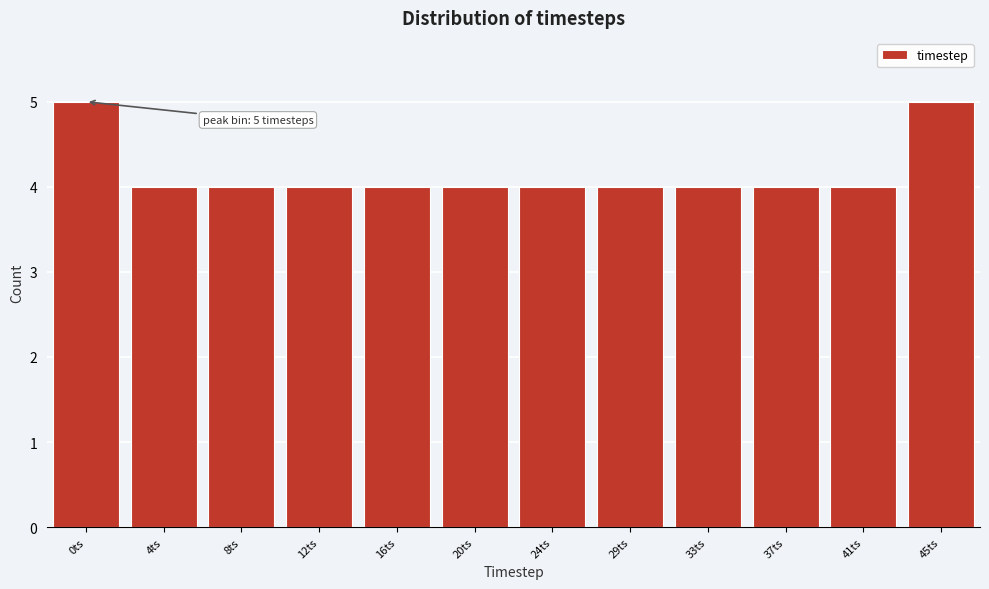

Reading left to right, transcribe all the data shown in this chart.

0ts=5	4ts=4	8ts=4	12ts=4	16ts=4	20ts=4	24ts=4	29ts=4	33ts=4	37ts=4	41ts=4	45ts=5